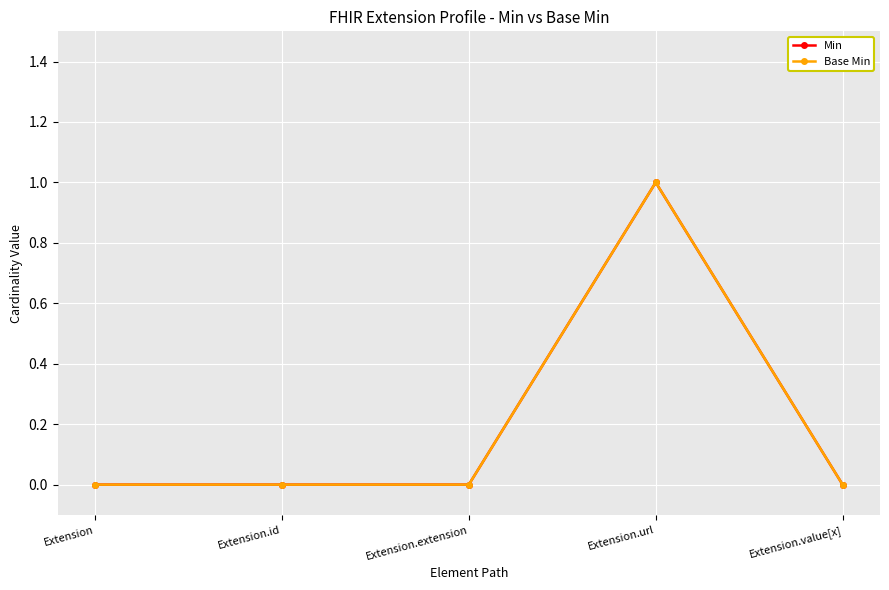

Does the chart display data point markers on the line(s)?

Yes